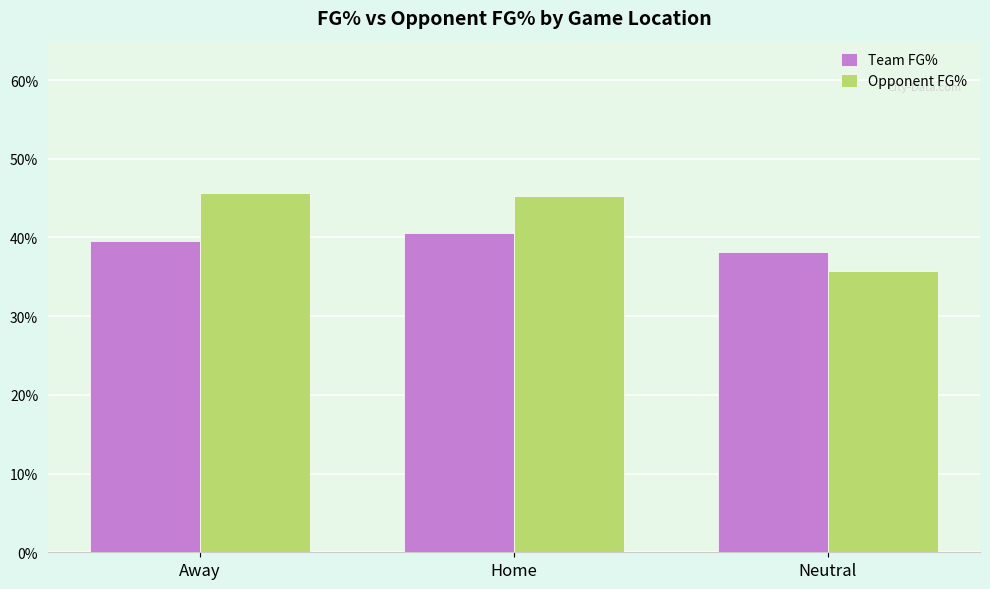

Are the bars horizontal?

No